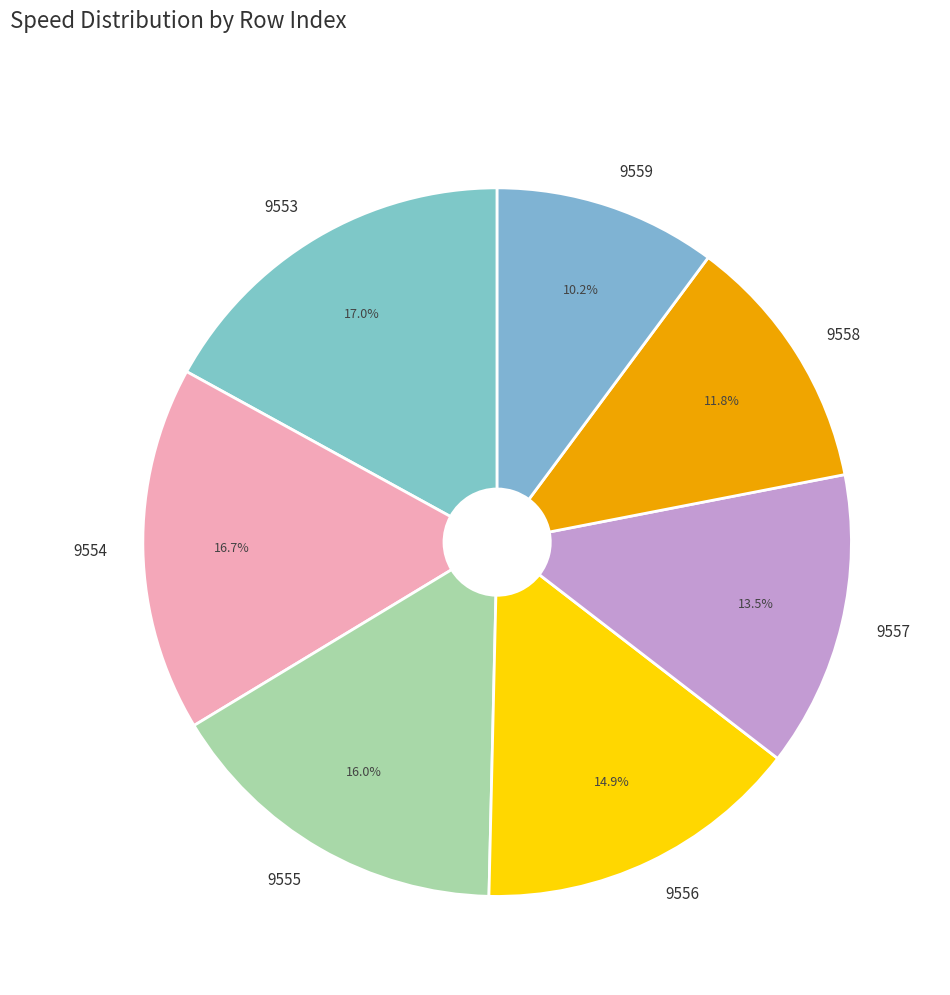

Does any single category account for the majority?

No